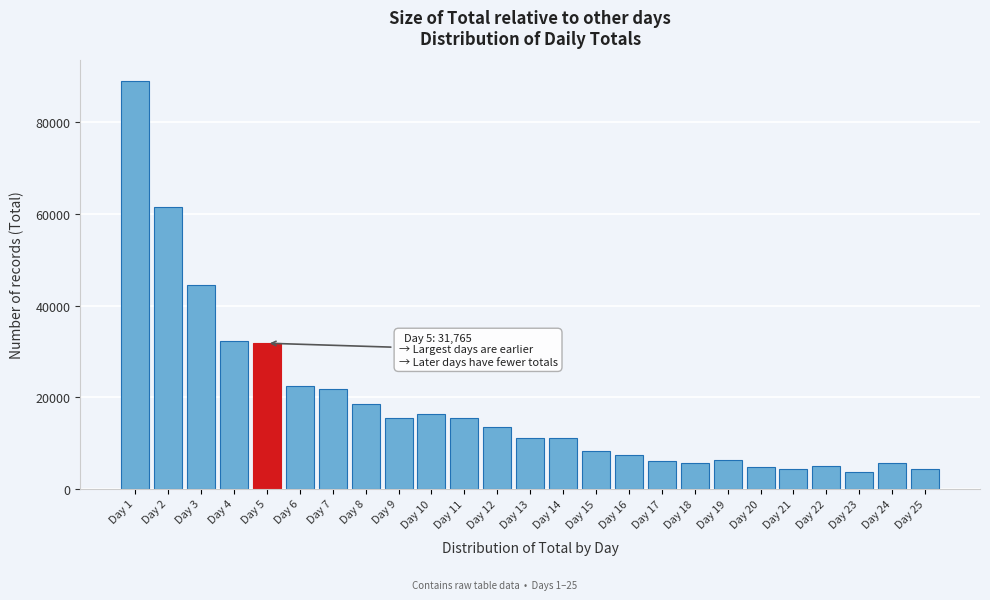

What is the ratio of the value at Day 15 to the value at Day 14?

0.7